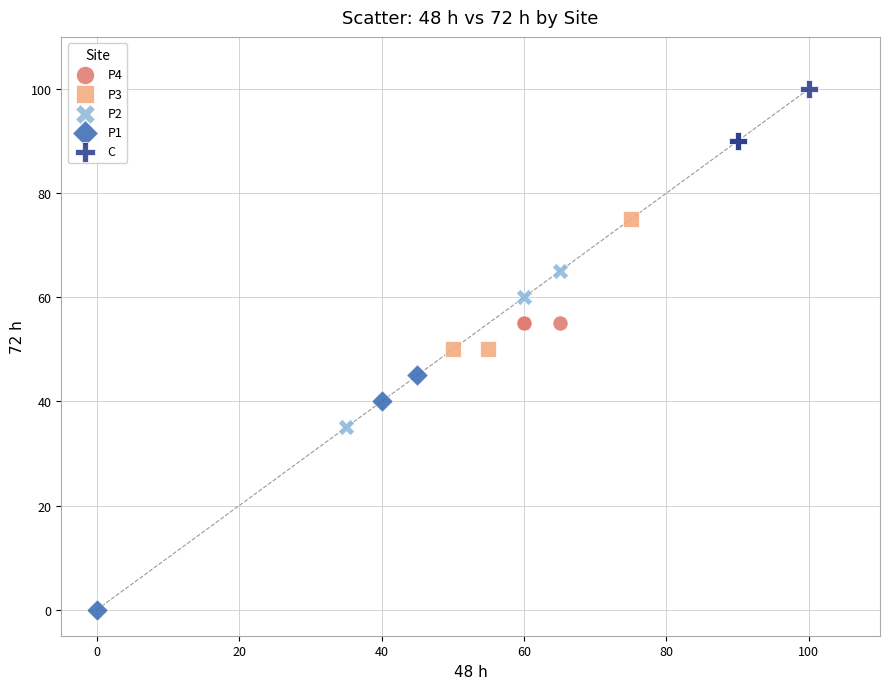

Which series reaches the minimum Y coordinate?

P1